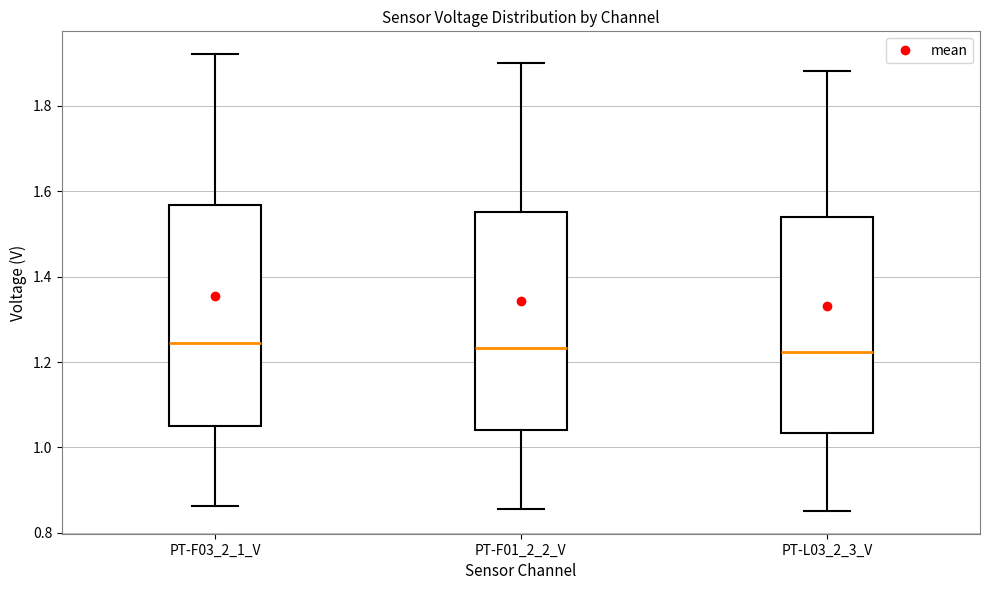

Reading left to right, transcribe this box plot: for each box, give where its median line is, the range the box spans, and where its two whiskers end, as read against the y-axis. The values are not printed on the chart, so give them approximately, as read against the axis.

PT-F03_2_1_V: median 1.24, box 1.06 to 1.56, whiskers 0.86 to 1.92
PT-F01_2_2_V: median 1.24, box 1.04 to 1.56, whiskers 0.86 to 1.90
PT-L03_2_3_V: median 1.22, box 1.04 to 1.54, whiskers 0.86 to 1.88